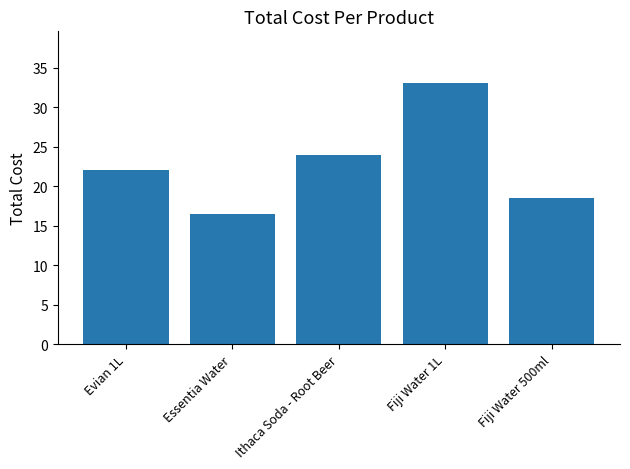

Is it true that the value at Fiji Water 1L is 33.0?

True